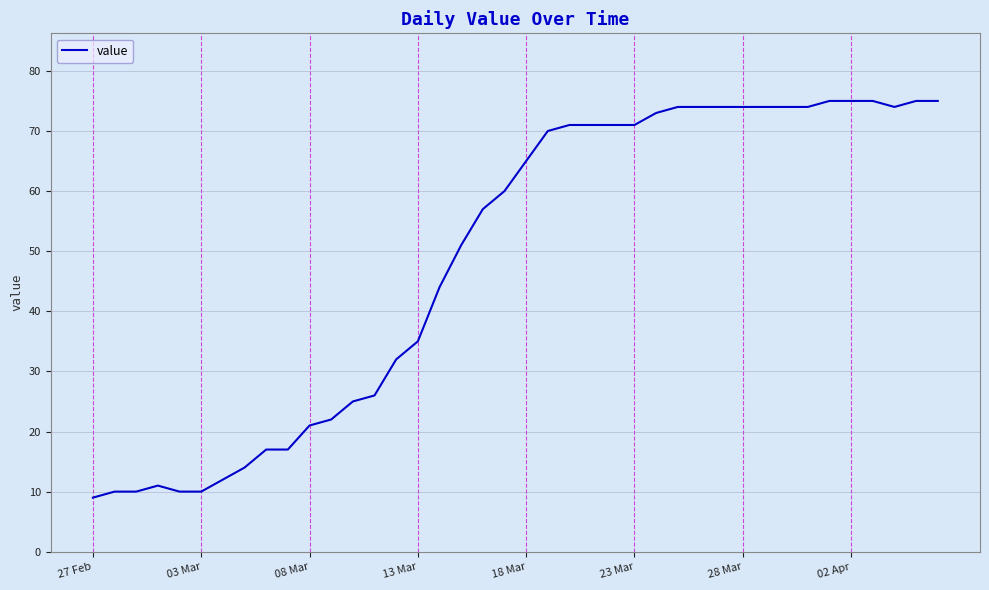

What is the maximum value shown in the chart?

75